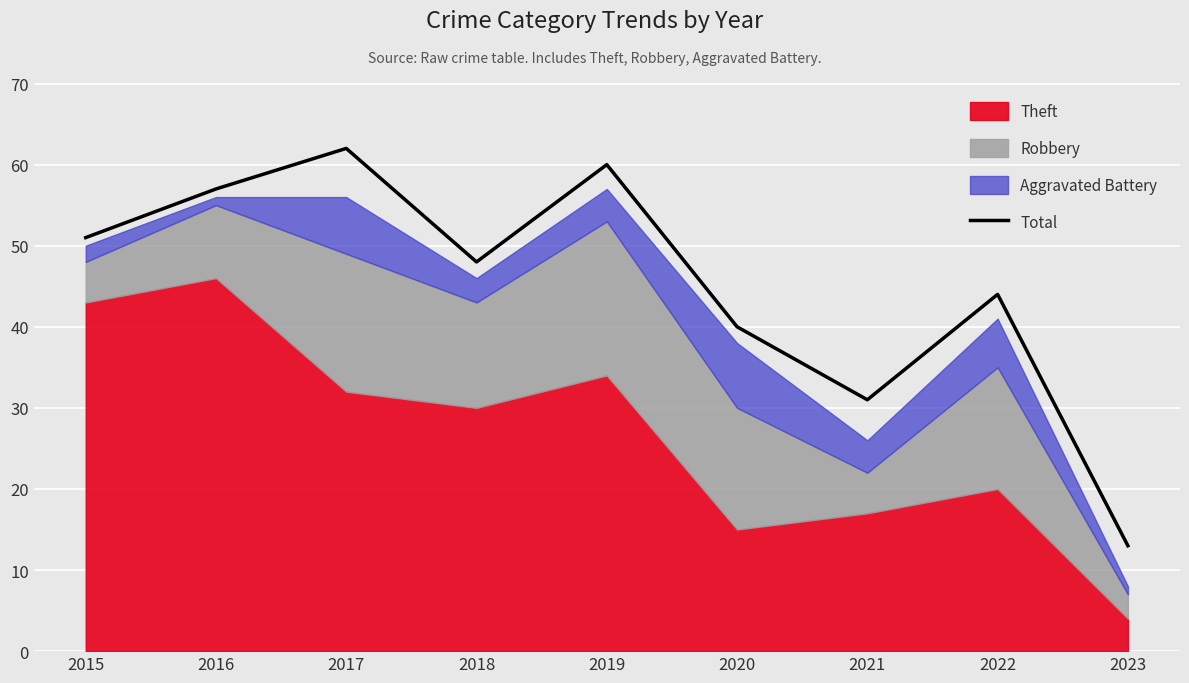

True or false: the data shows 40 at 2020.

True